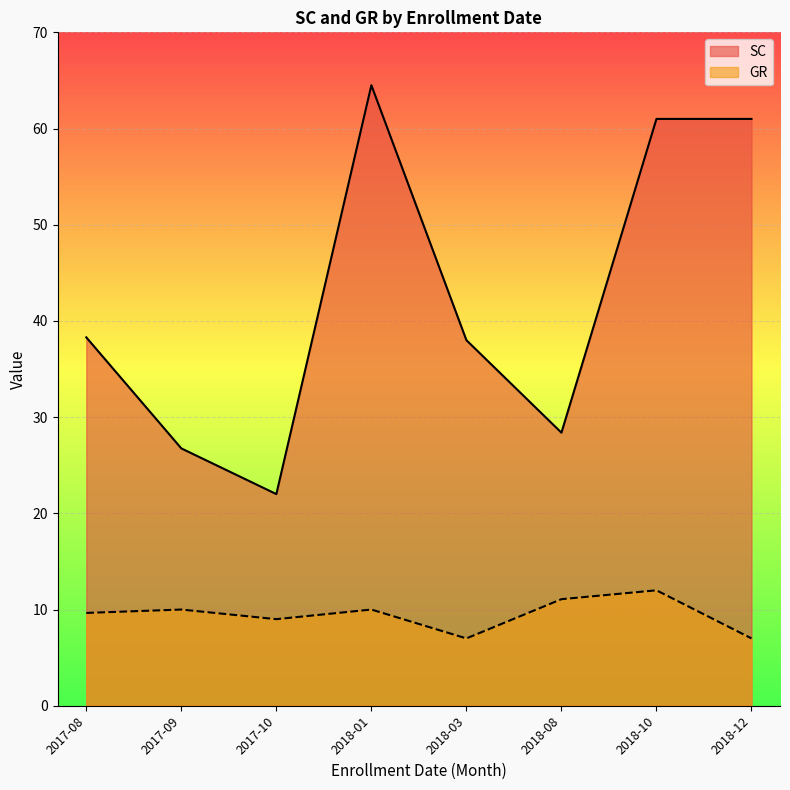

What position from the right is 2017-08?

8